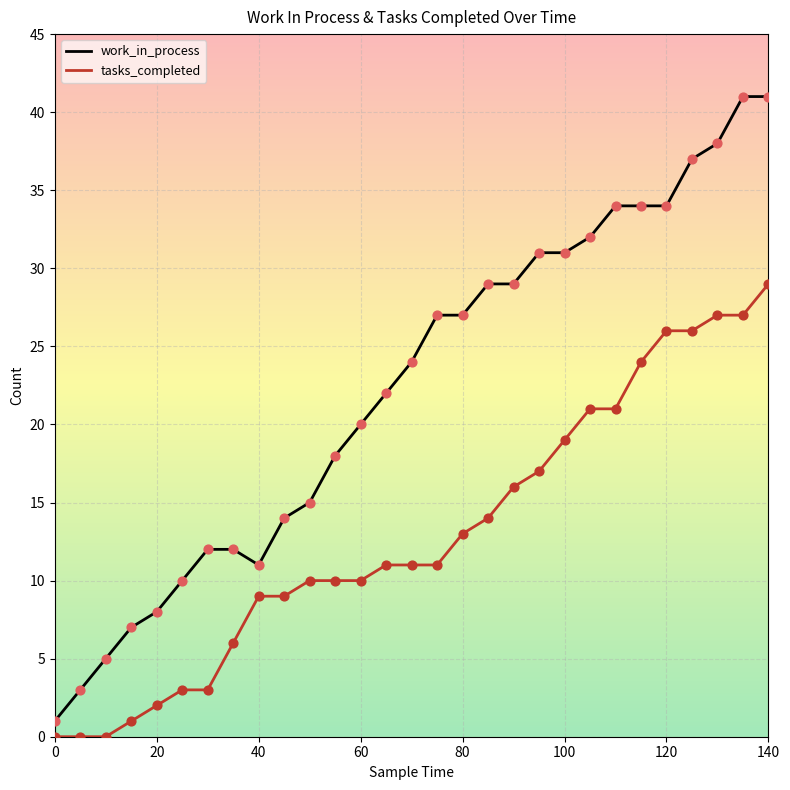

Which series has the largest range (max minus min)?

work_in_process